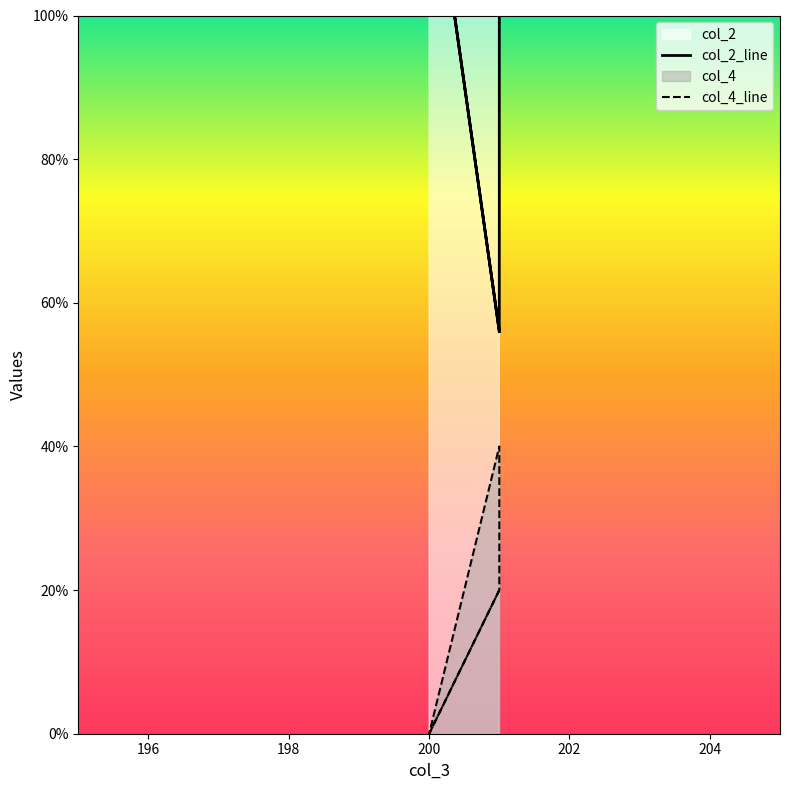

What is the difference between the second highest and minimum values in the col_2_line series?

69.0